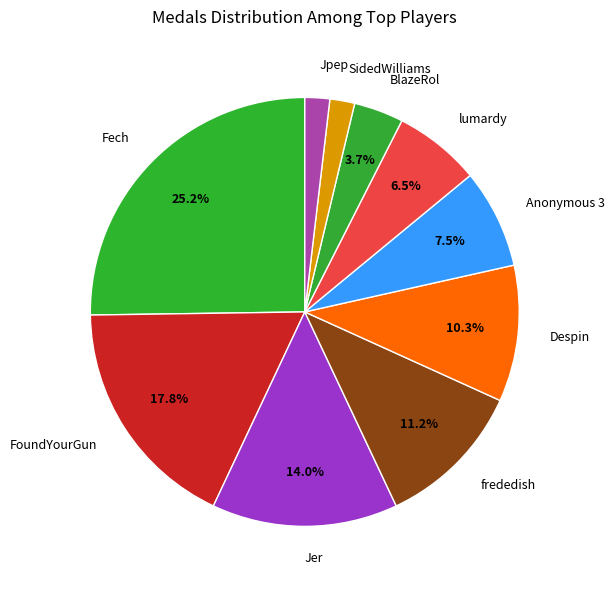

What is the largest slice in the pie chart?

Fech